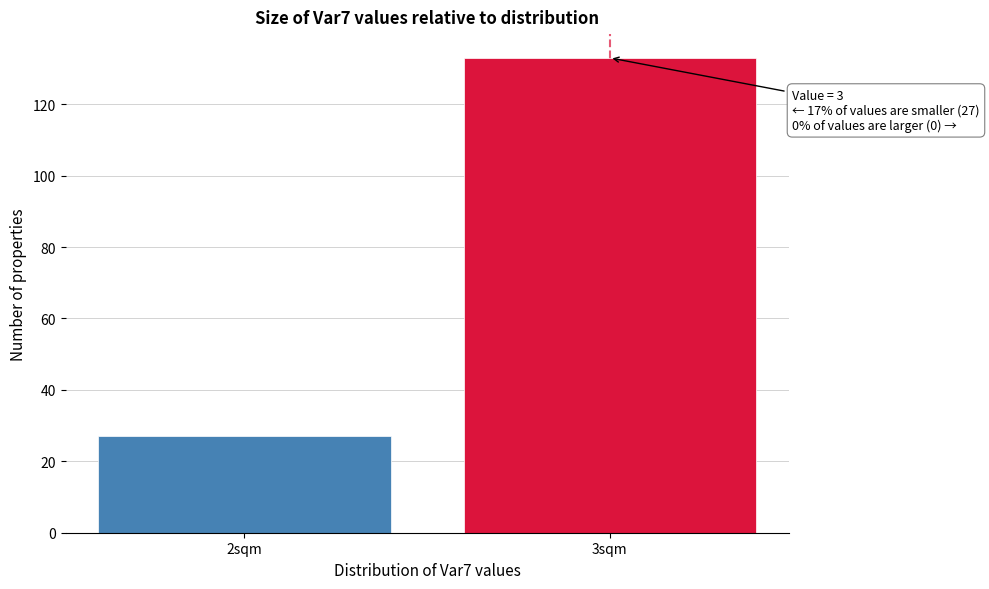

Reading right to left, transcribe all the data shown in this chart.

3sqm=133	2sqm=27